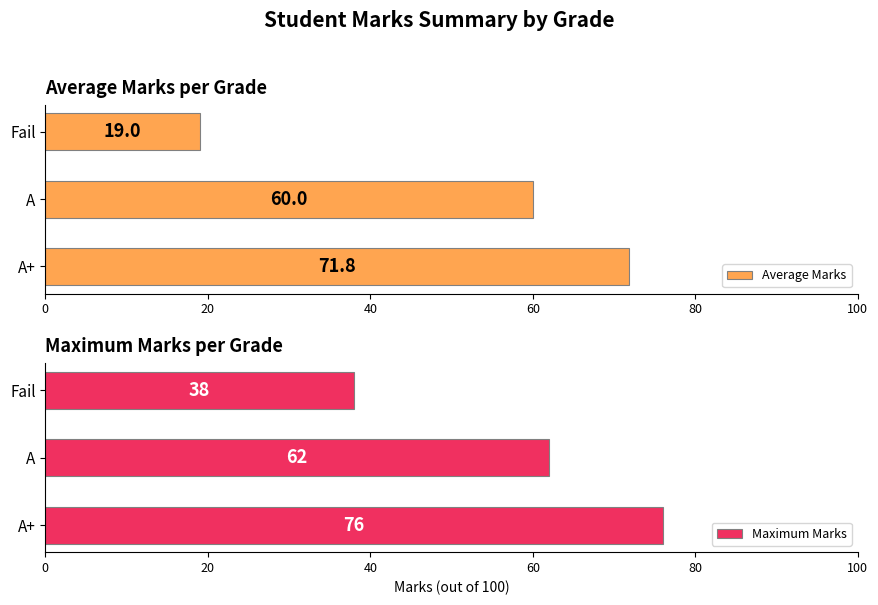

The Average Marks series shows 19.0 at Fail. True or false?

True